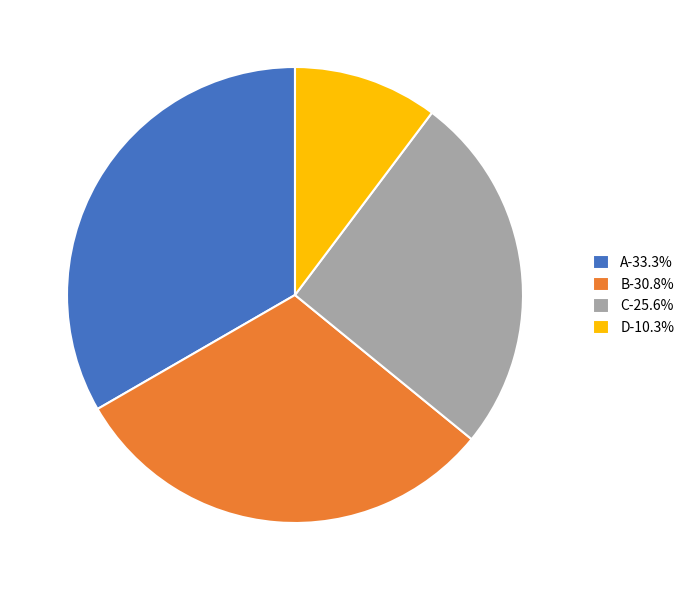

Which slice is the smallest?

D